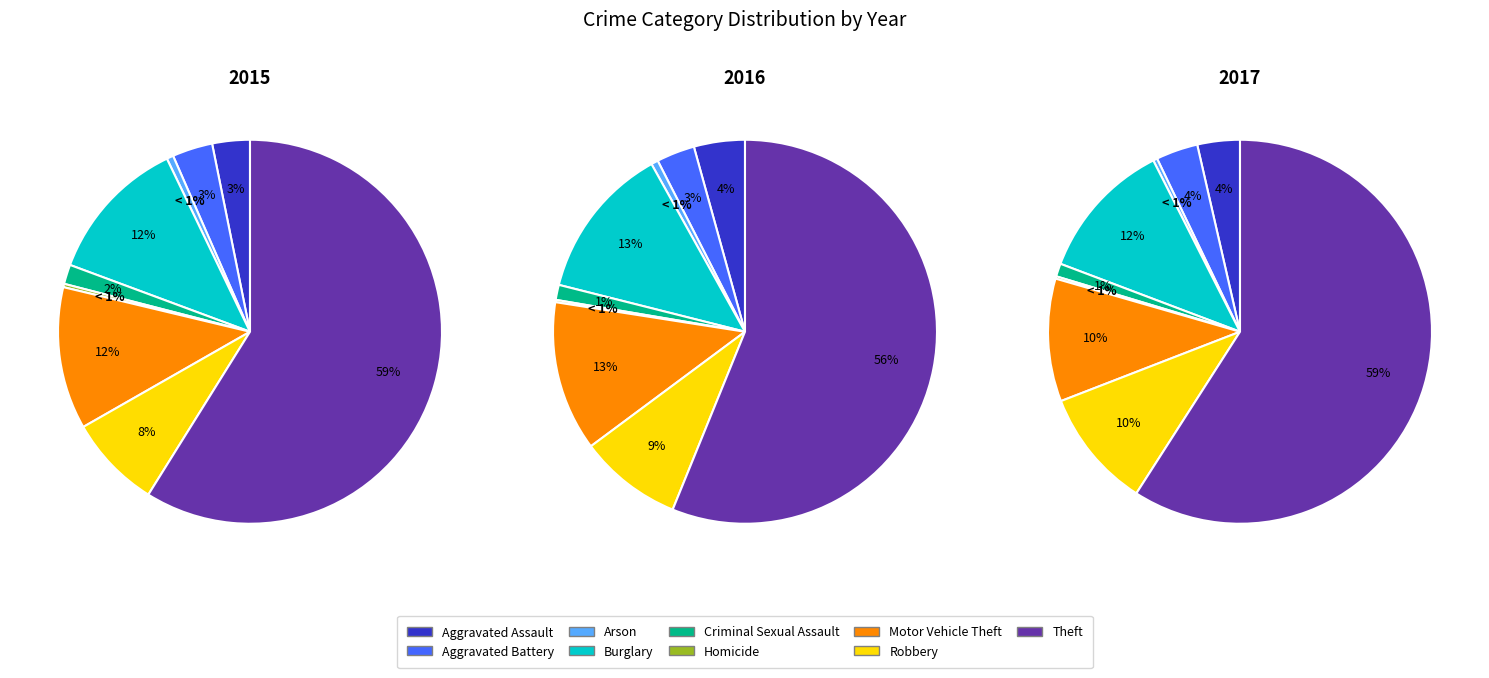

To the nearest percent, what is the combined percentage of Aggravated Assault and Criminal Sexual Assault?

6%